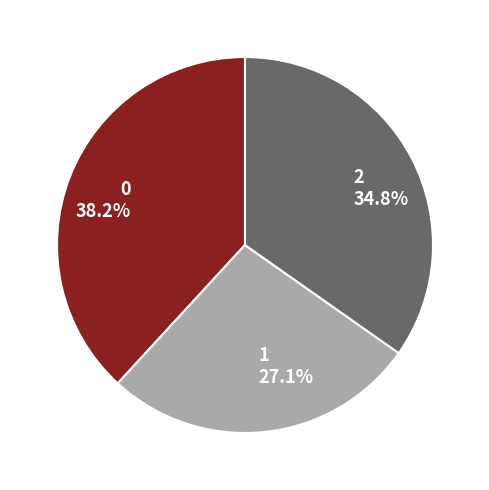

What percentage is the 1 slice, to the nearest percent?

27%